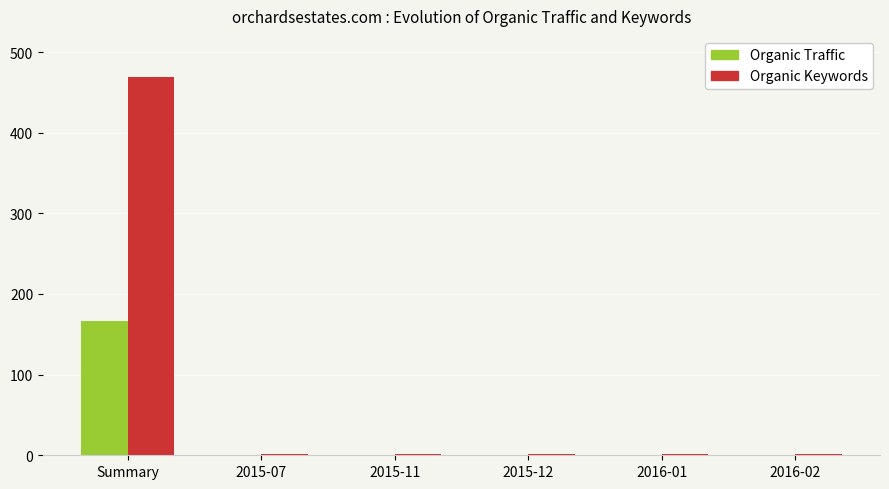

What is the sum of all Organic Keywords values?

474